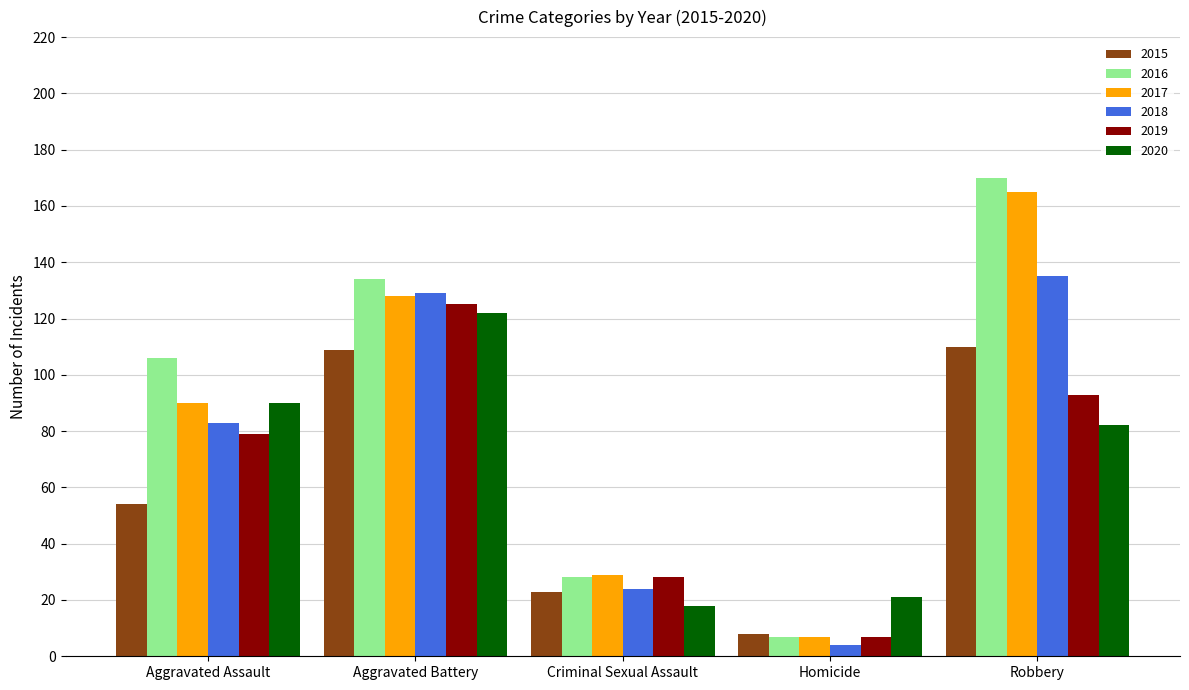

Rank the categories by 2018 value from lowest to highest.

Homicide, Criminal Sexual Assault, Aggravated Assault, Aggravated Battery, Robbery